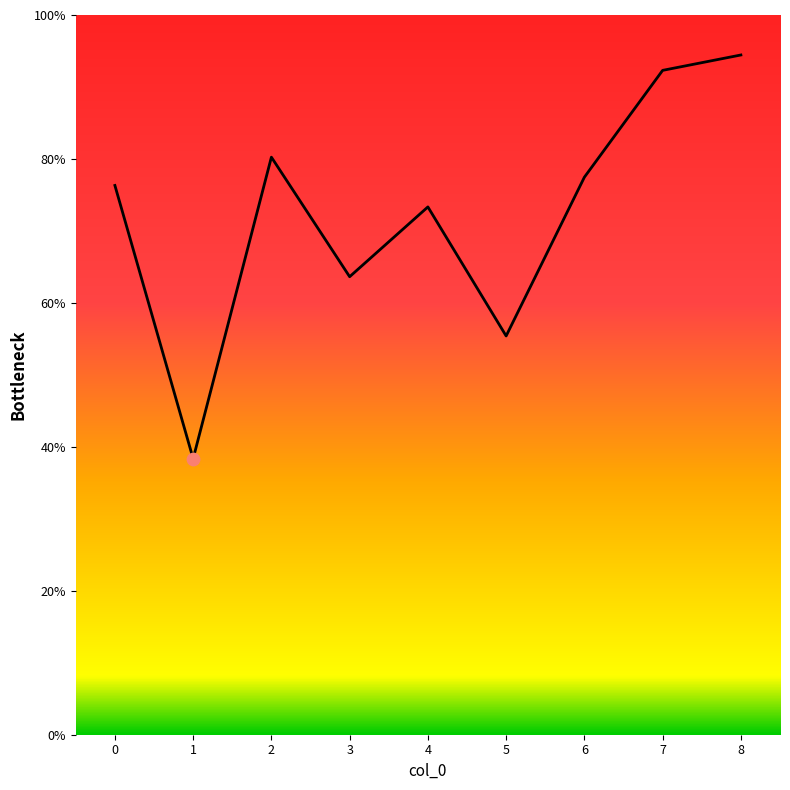

Between 7 and 4, which is larger?

7